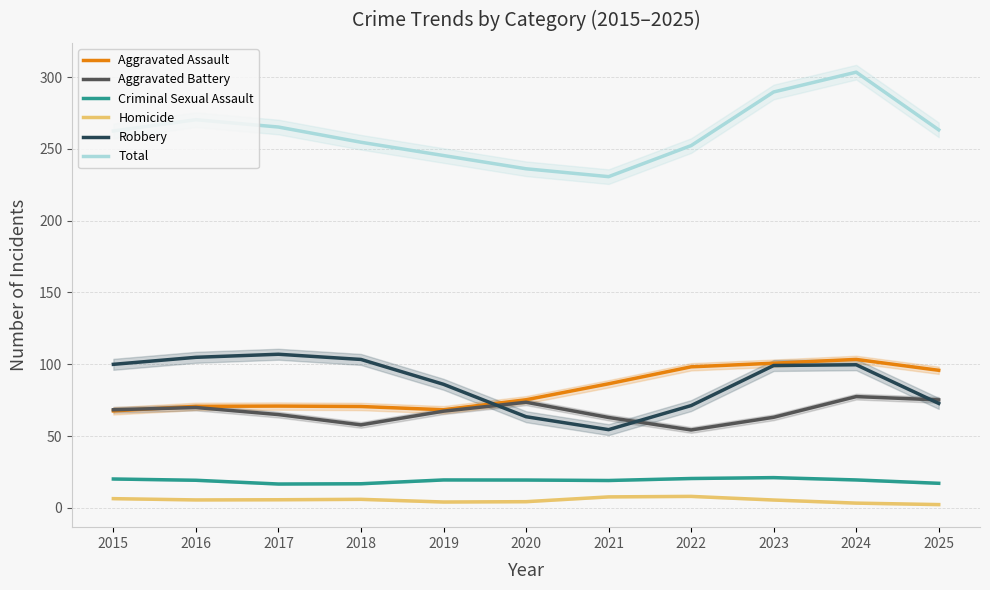

True or false: Total has more than 1 interior local peaks.

True